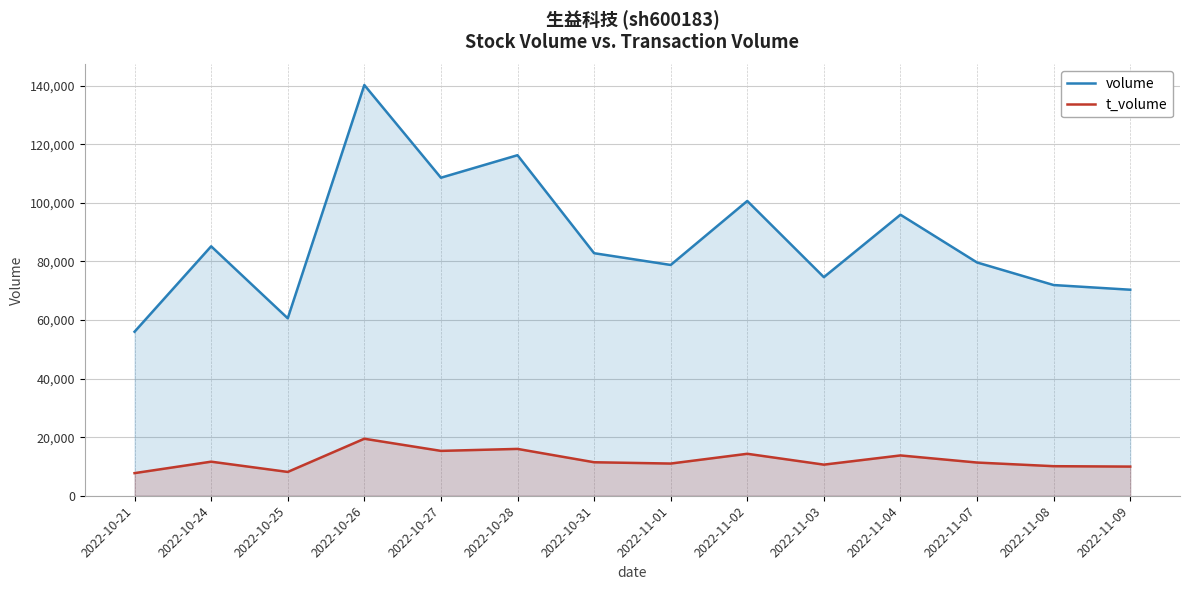

List the series in order of their peak value, lowest first.

t_volume, volume